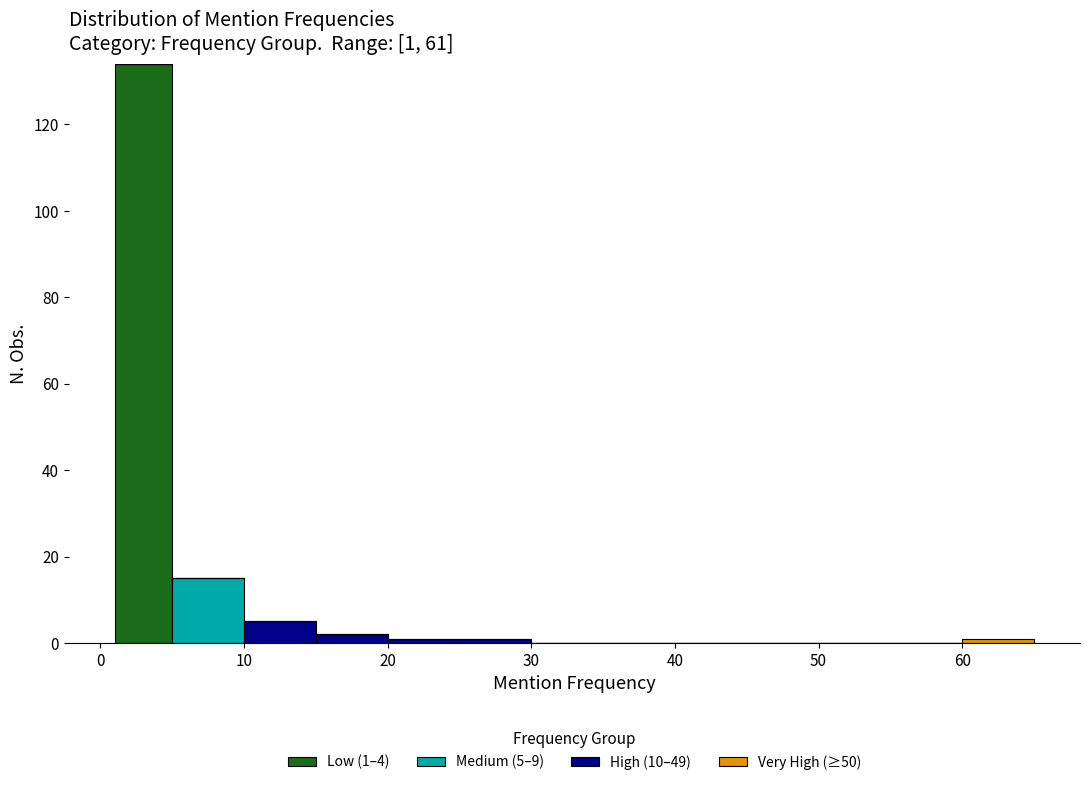

Which range on the x-axis has the tallest stacked bar (by total height)?

1 to 5